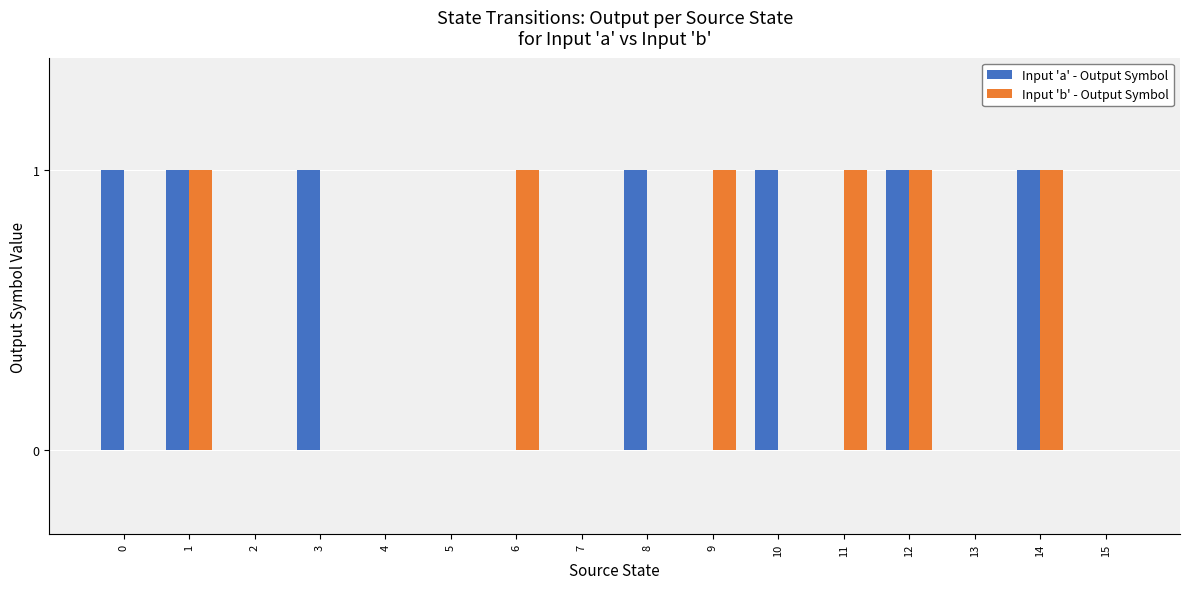

What are all the series names shown in the legend?

Input 'a' - Output Symbol, Input 'b' - Output Symbol